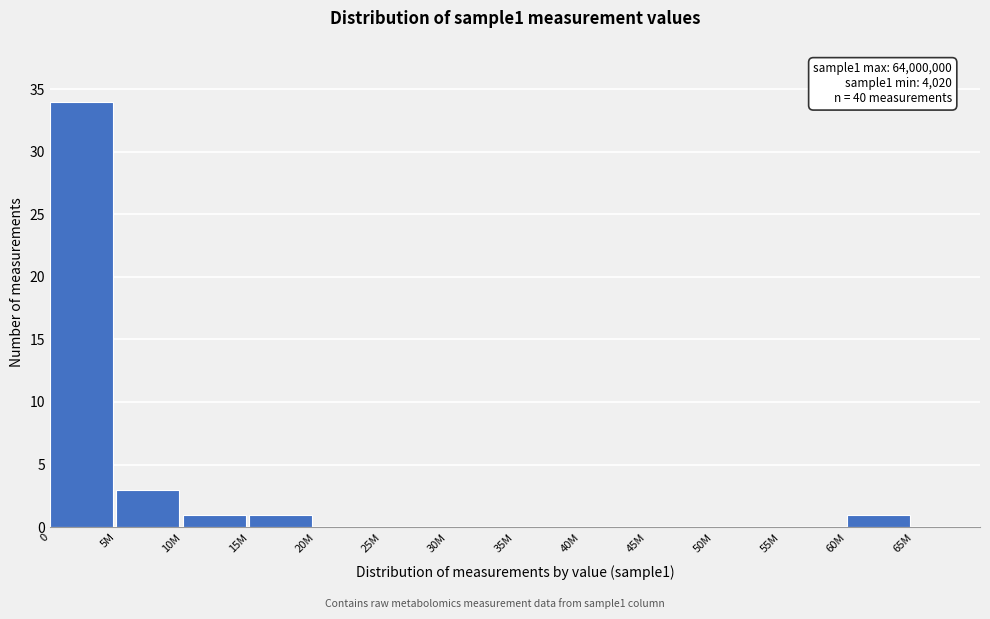

Reading left to right, list all the values displayed in this chart.

0=34	5M=3	10M=1	15M=1	20M=0	25M=0	30M=0	35M=0	40M=0	45M=0	50M=0	55M=0	60M=1	65M=0